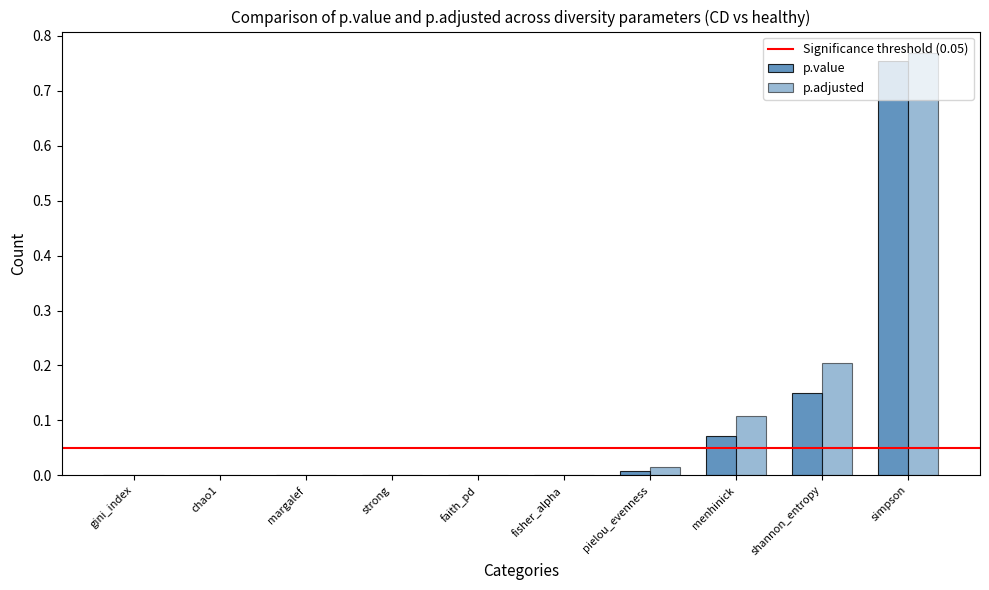

True or false: p.value has a value of 0.0 at chao1.

True